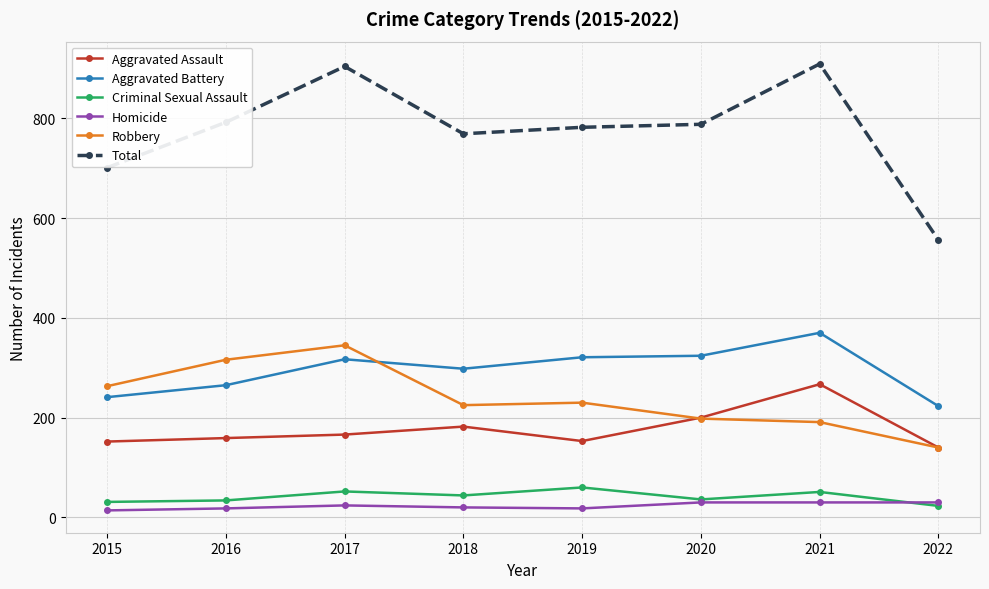

What is the average value of the Homicide series?

23